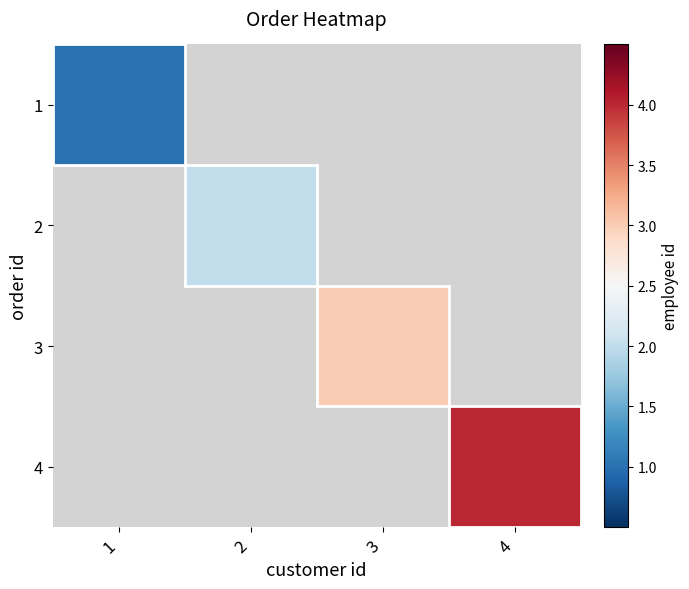

At which label does 2 reach its minimum?

1